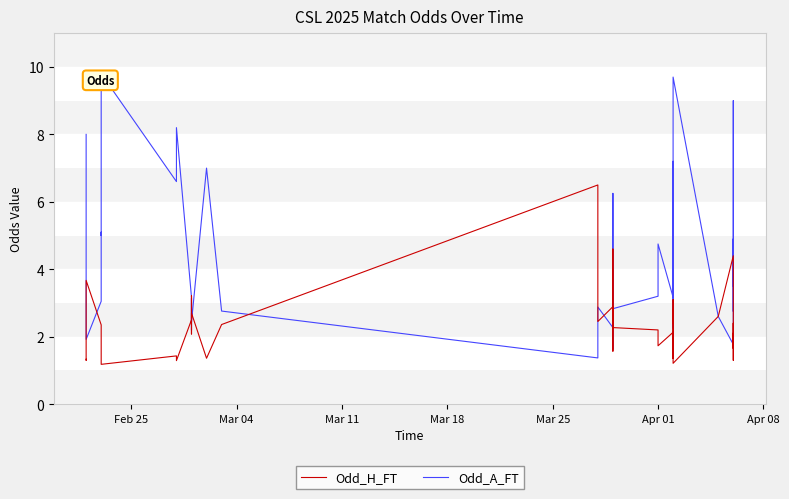

Reading left to right, list all the values displayed in this chart.

Odd_H_FT: 1.3	1.3	3.7	2.4	1.6	1.6	1.6	1.2	1.4	1.3	2.5	3.2	2.1	2.7	1.4	2.4	6.5	3.4	2.5	2.9	1.6	3.8	4.6	2.3	2.2	1.7	2.1	1.4	3.1	2.4	2.8	1.2	2.6	4.4	2.5	2.2	1.3	2.4	1.6	2.1
Odd_A_FT: 8.0	7.9	1.9	3.0	4.5	5.1	5.0	9.8	6.6	8.2	3.2	2.2	3.1	2.4	7.0	2.8	1.4	2.1	2.9	2.3	6.2	1.9	1.6	2.8	3.2	4.8	3.2	7.2	2.2	2.8	2.4	9.7	2.6	1.8	2.7	3.2	9.0	2.8	4.9	3.5